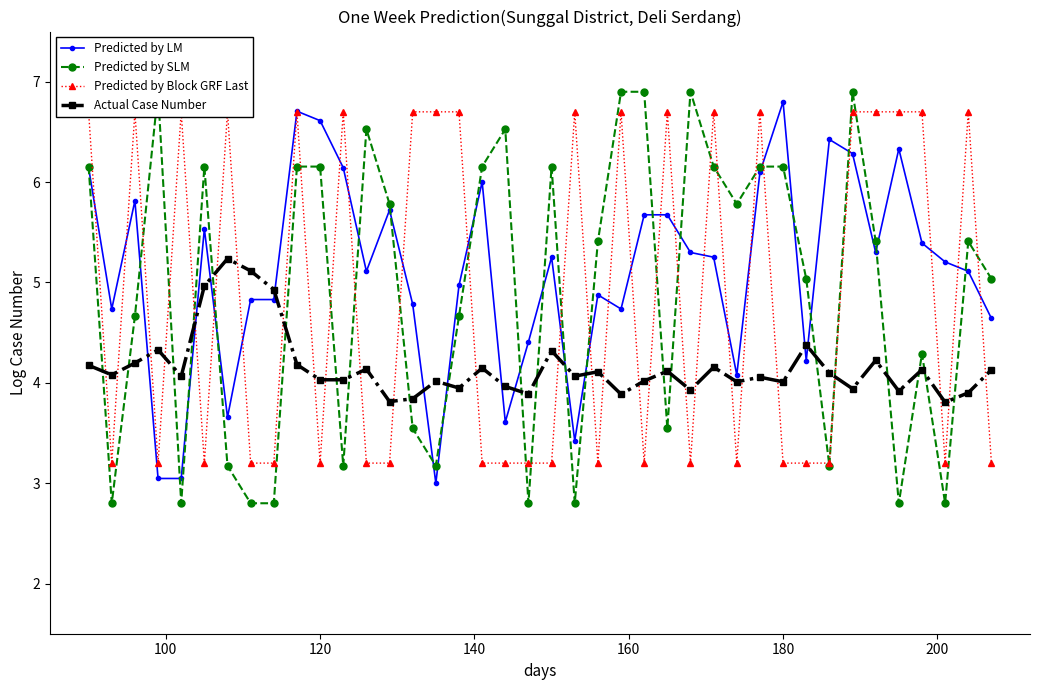

True or false: Predicted by Block GRF Last and Predicted by SLM intersect in this chart.

True